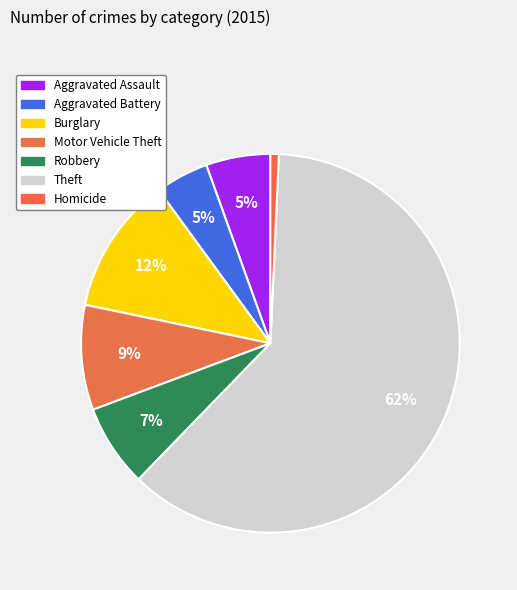

To the nearest percent, what portion does Motor Vehicle Theft represent?

9%